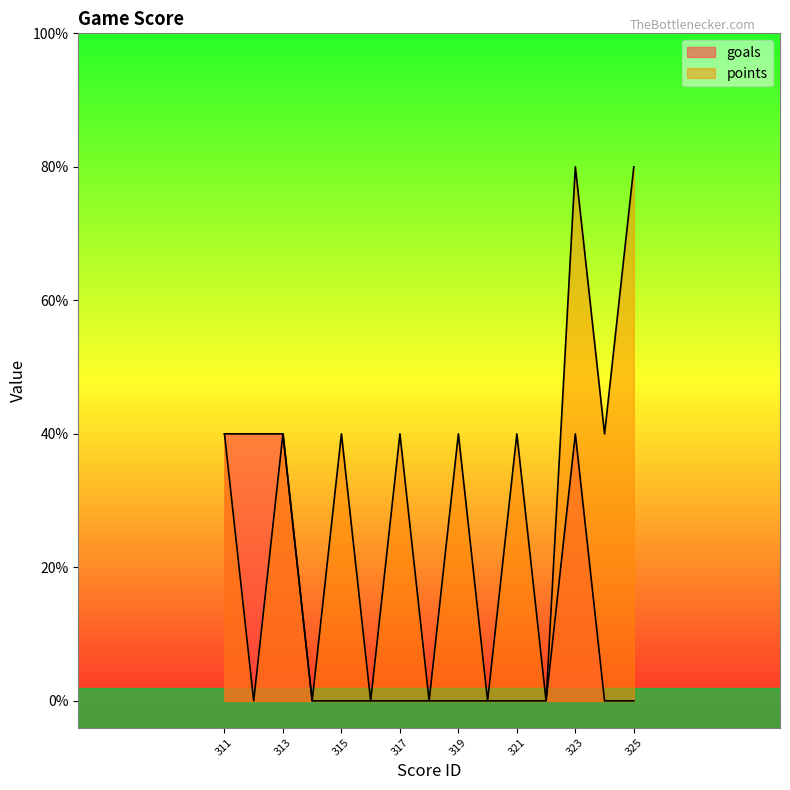

Does the chart display data point markers on the line(s)?

No